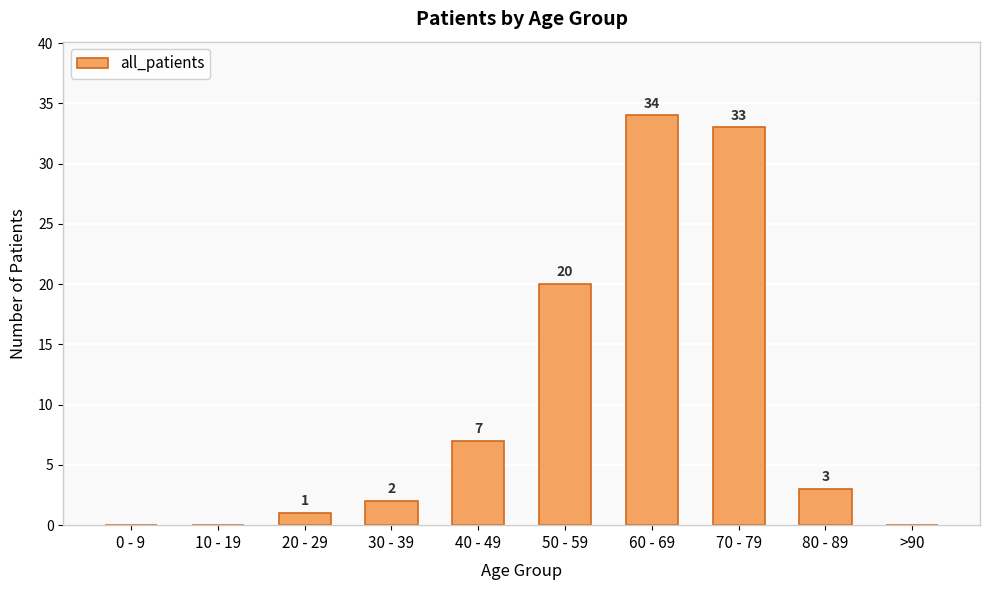

Reading right to left, transcribe all the data shown in this chart.

>90=0	80 - 89=3	70 - 79=33	60 - 69=34	50 - 59=20	40 - 49=7	30 - 39=2	20 - 29=1	10 - 19=0	0 - 9=0